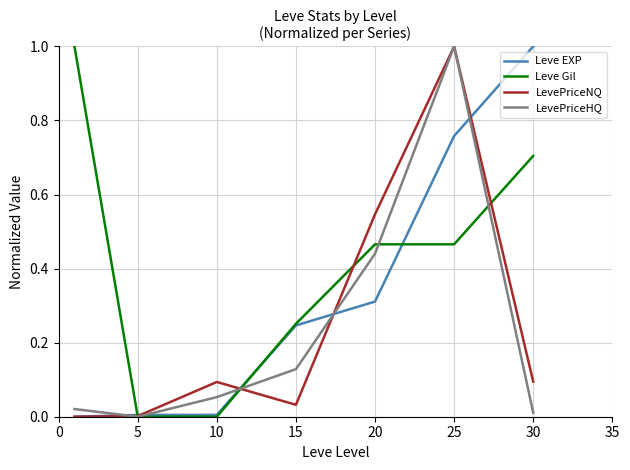

What is the maximum value for Leve EXP?

1.0